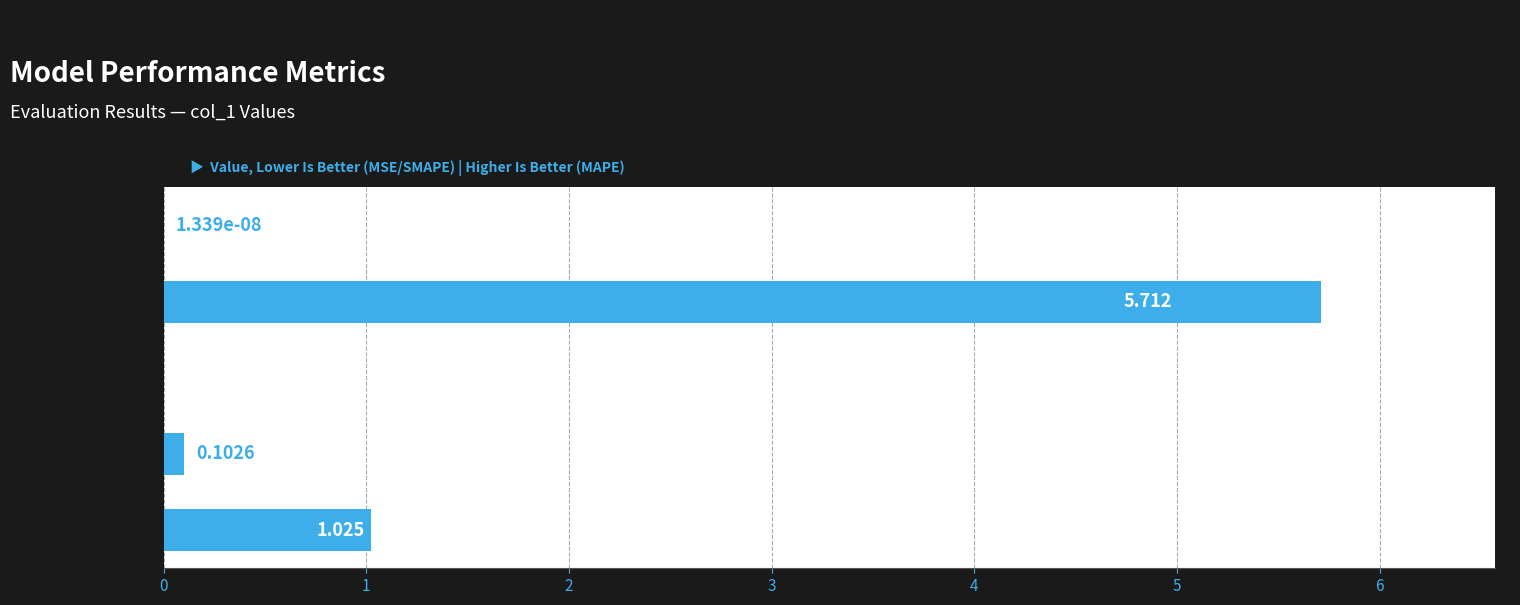

Which has a higher value, Training Time or MAPE?

MAPE